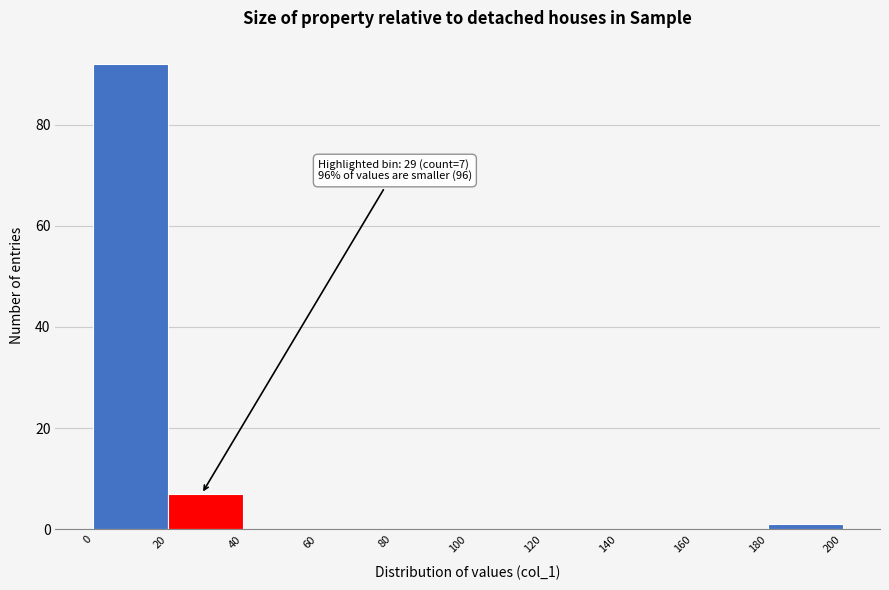

Over which range of the x-axis is the bar tallest?

0 to 20